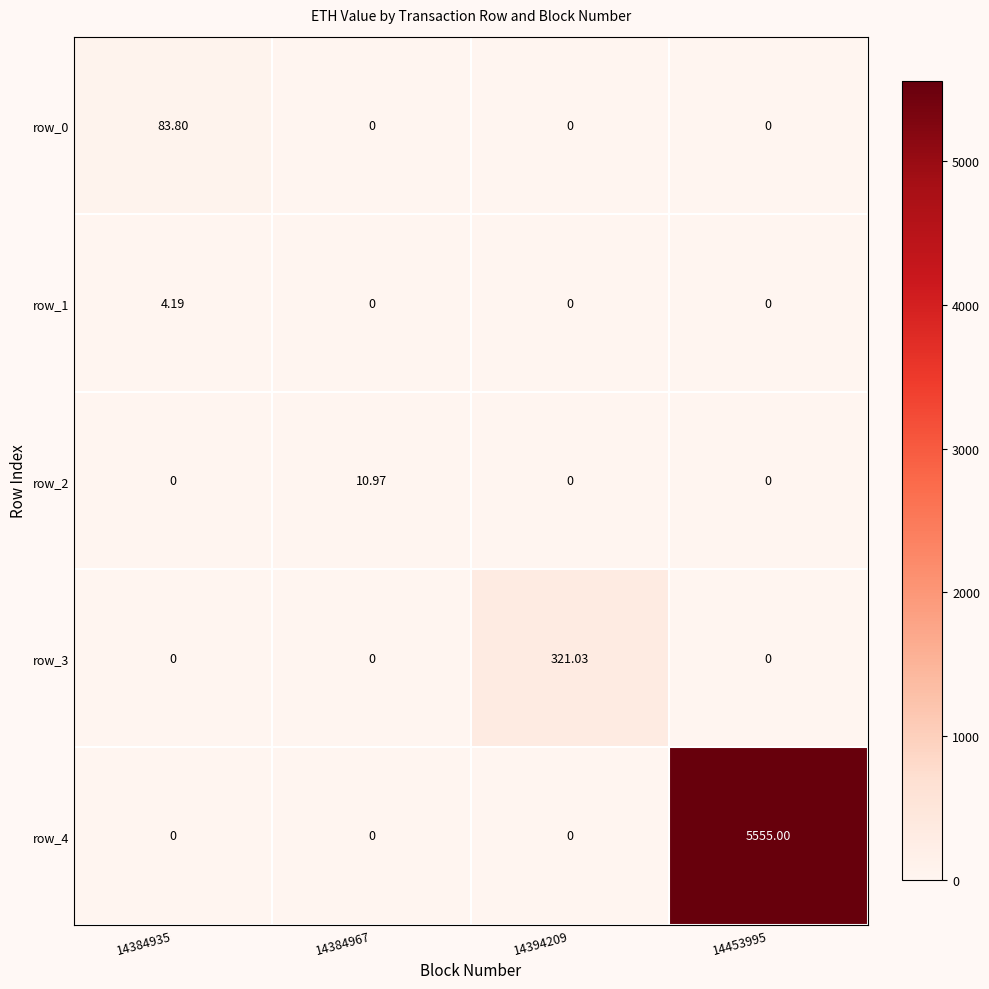

Which has a higher value, 14394209 or 14384935?

14384935